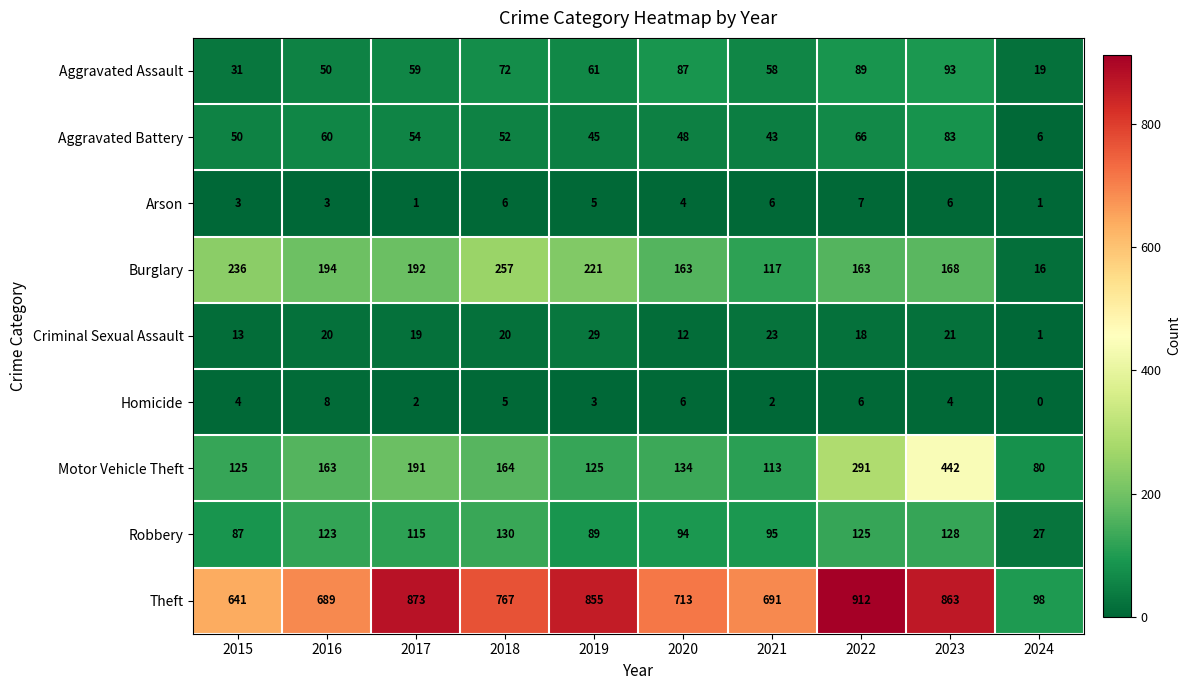

At which label does Aggravated Assault first exceed 61?

2018